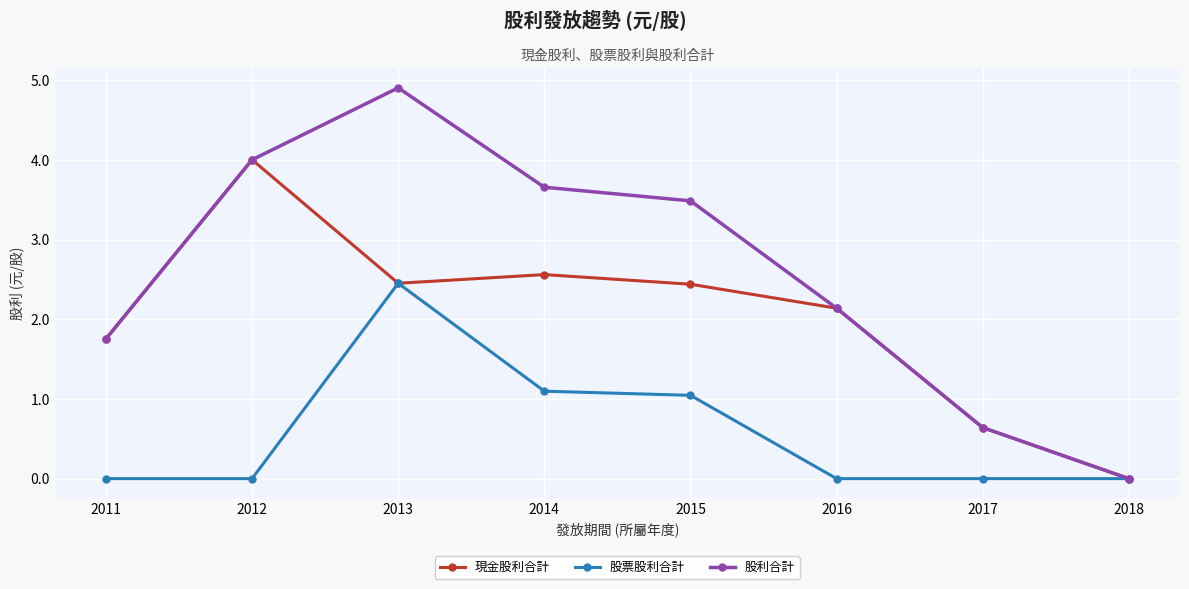

What is the average value of the 股票股利合計 series?

0.6